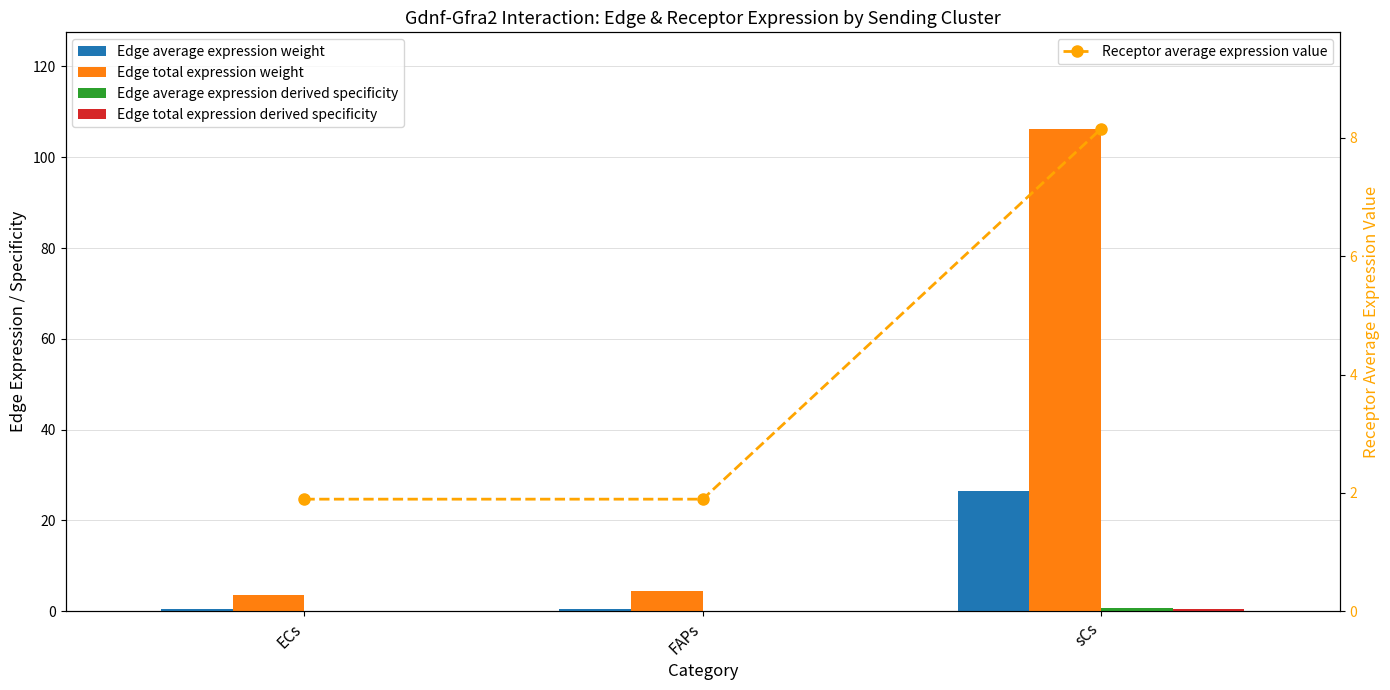

What is the label of the 3rd bar from the right?

ECs